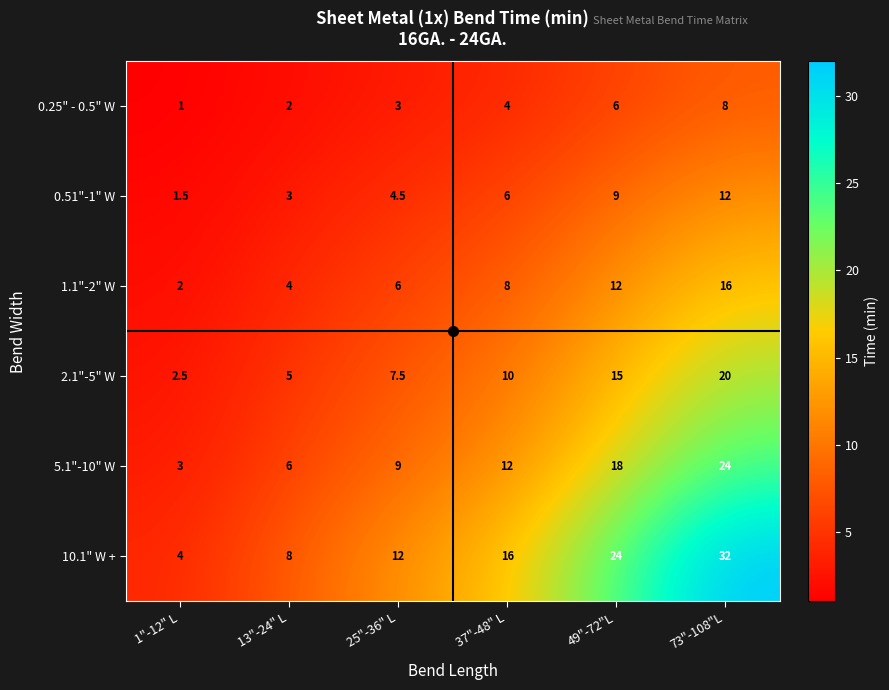

Which series changed the most between 25"-36" L and 73"-108"L?

10.1" W +